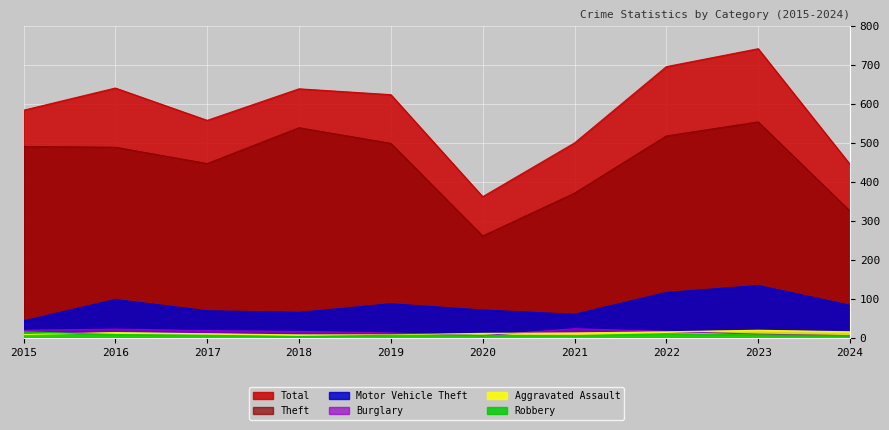

What is the value of the Theft point at the 6th from the left?

261